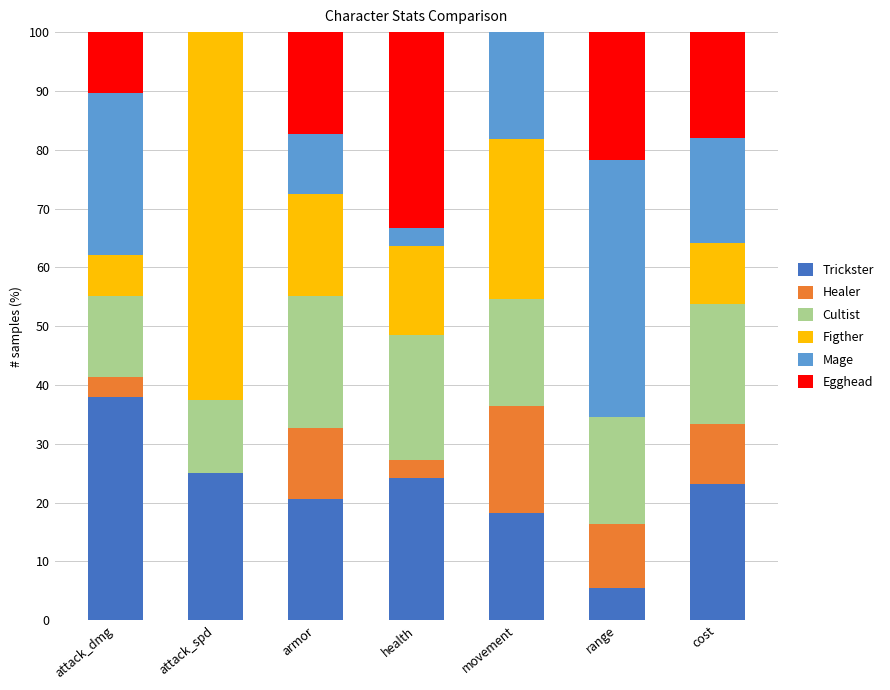

What is the maximum value for Trickster?

37.9